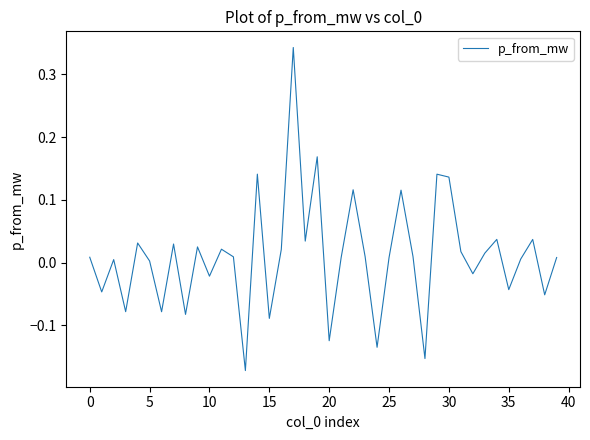

How many values are above zero?

27